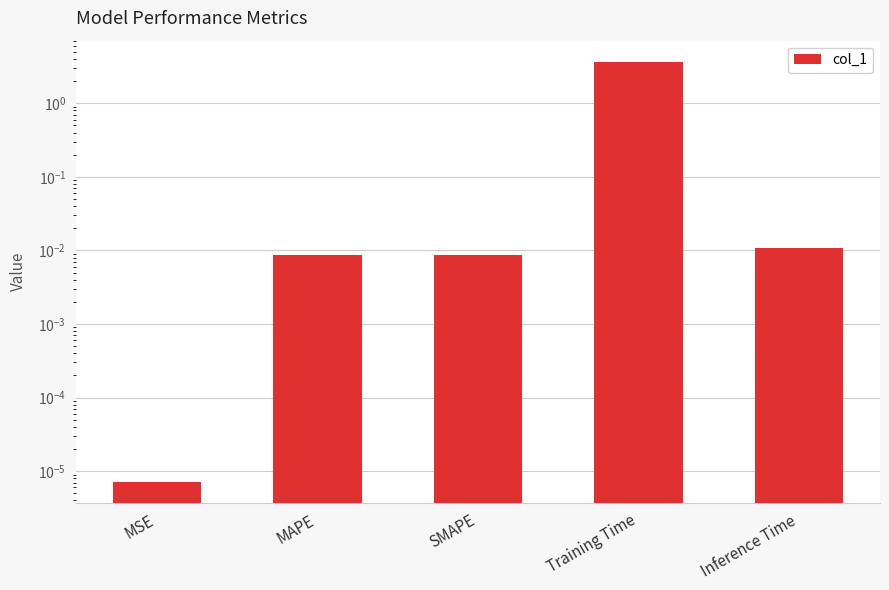

What is the sum of the values at Inference Time and Training Time?

3.7